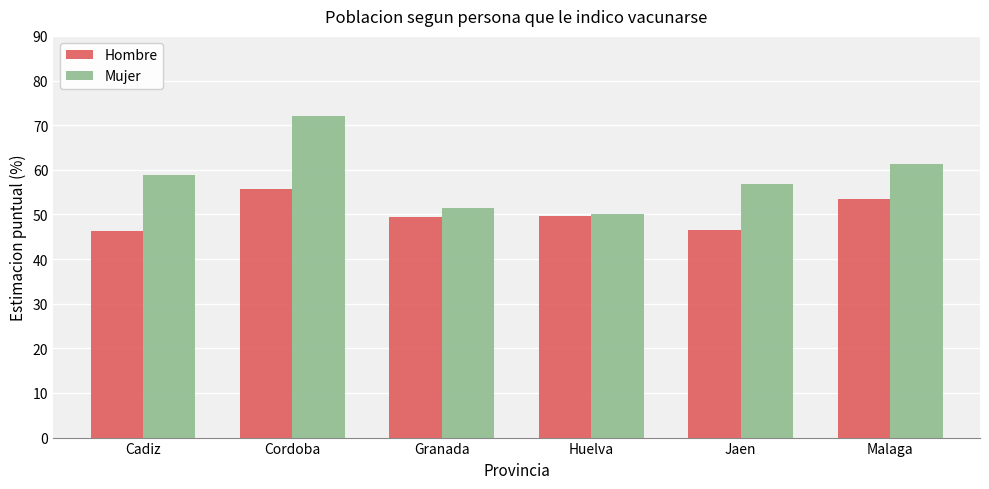

At which category is the sum across all series the highest?

Cordoba